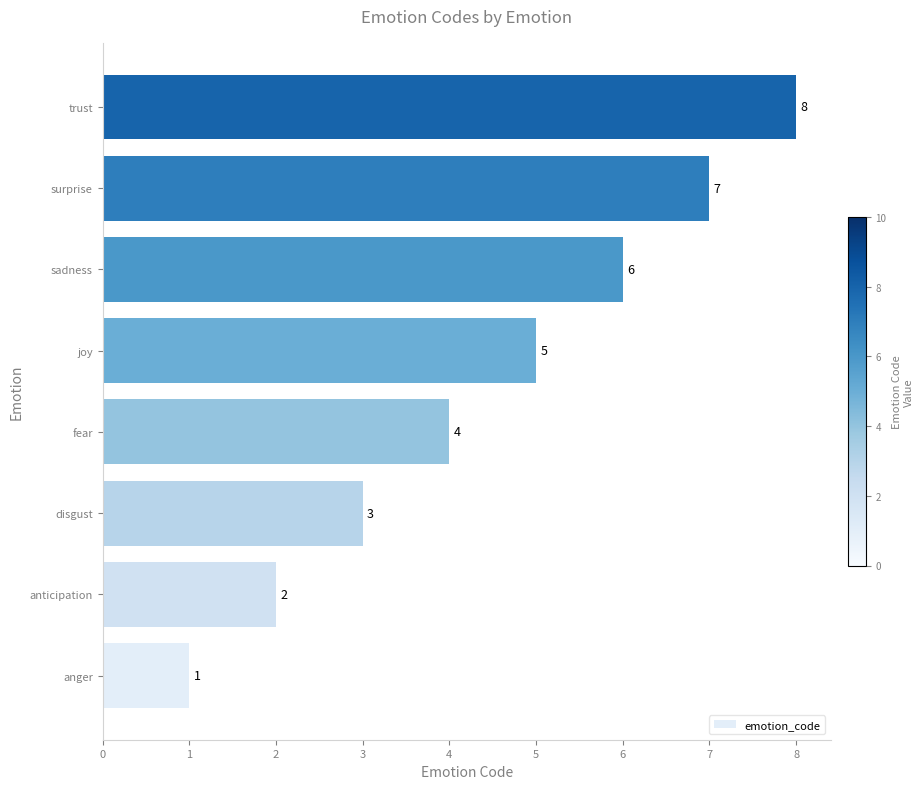

What is the sum of all values?

36